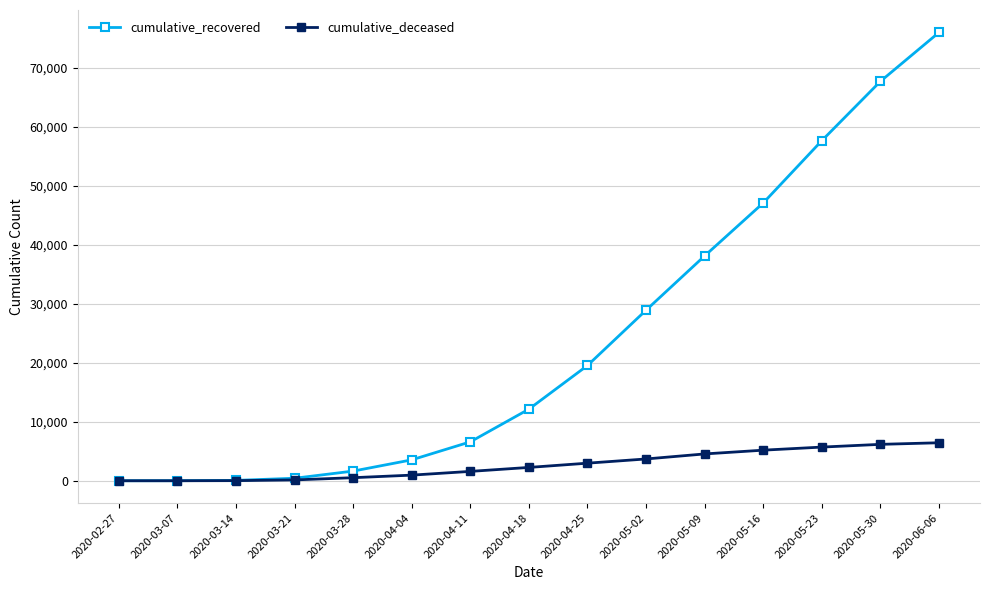

The value of cumulative_recovered at 2020-06-06 is 131599. True or false?

False